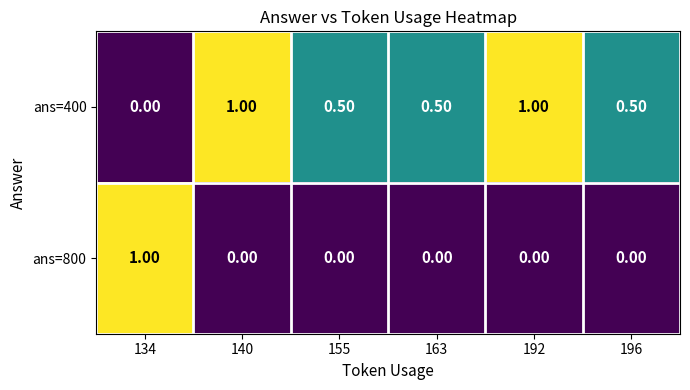

Which series has the largest total across all categories?

ans=400